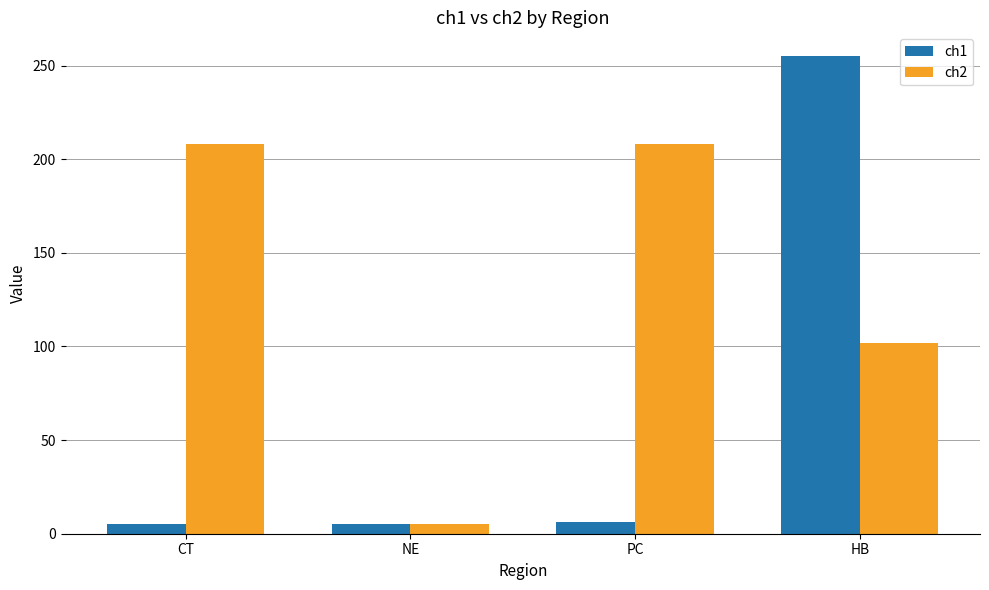

Which series changed the most between CT and NE?

ch2